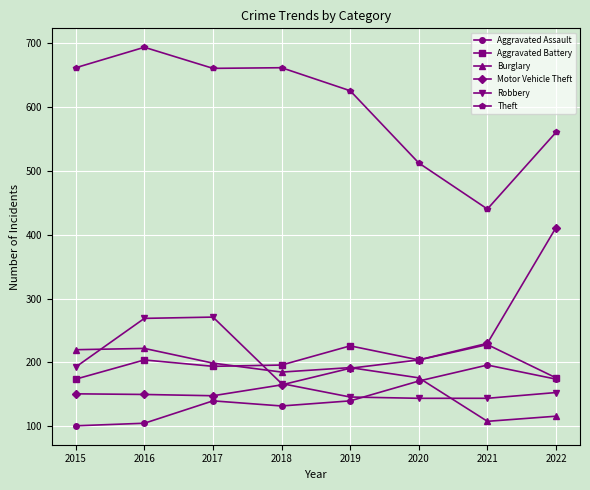

Read the Aggravated Assault value at 2020, to the nearest 5.

170